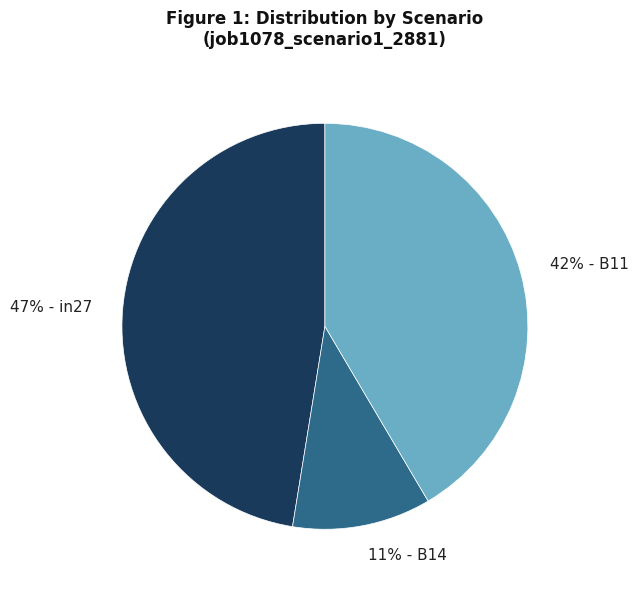

Is there any slice that represents more than half of the pie?

No